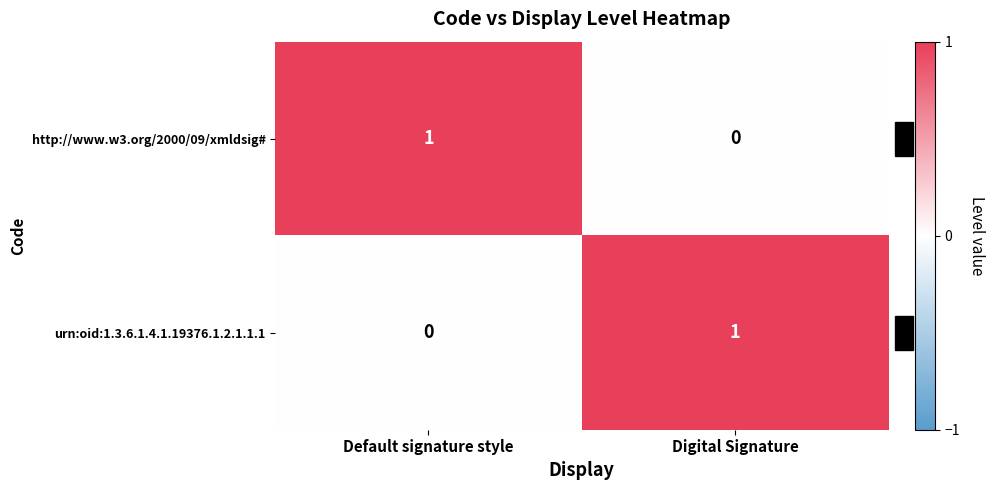

How many values in the urn:oid:1.3.6.1.4.1.19376.1.2.1.1.1 series are below 1?

1